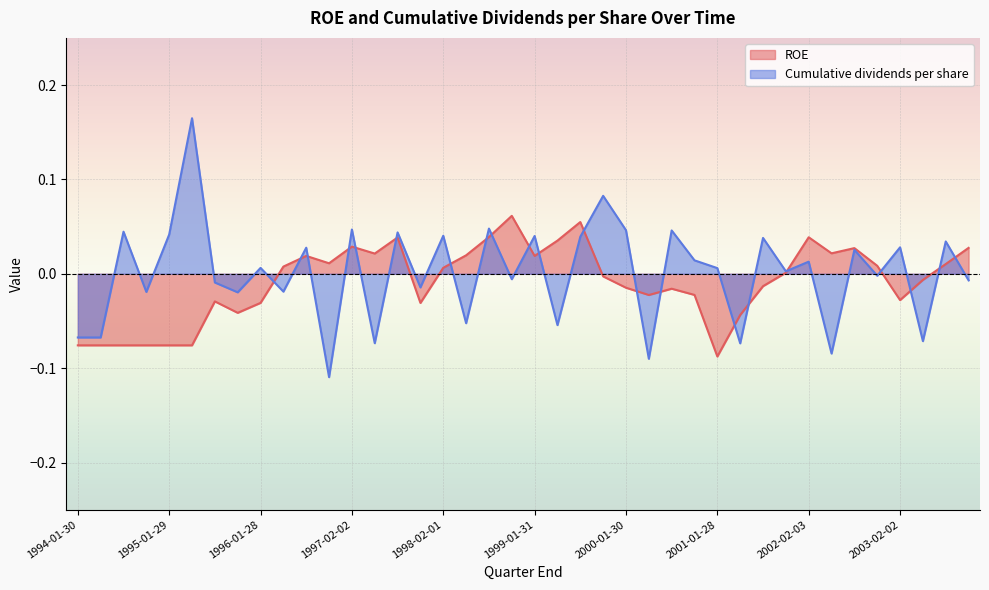

At how many categories does at least one series exceed 0?

31